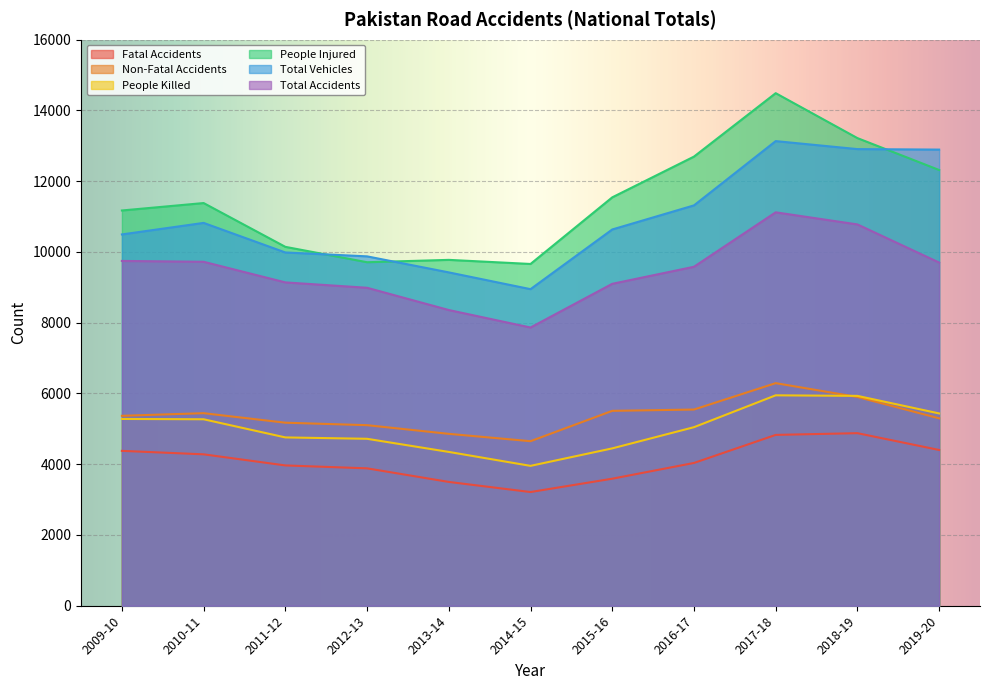

How many interior local peaks does the fatal series have?

1